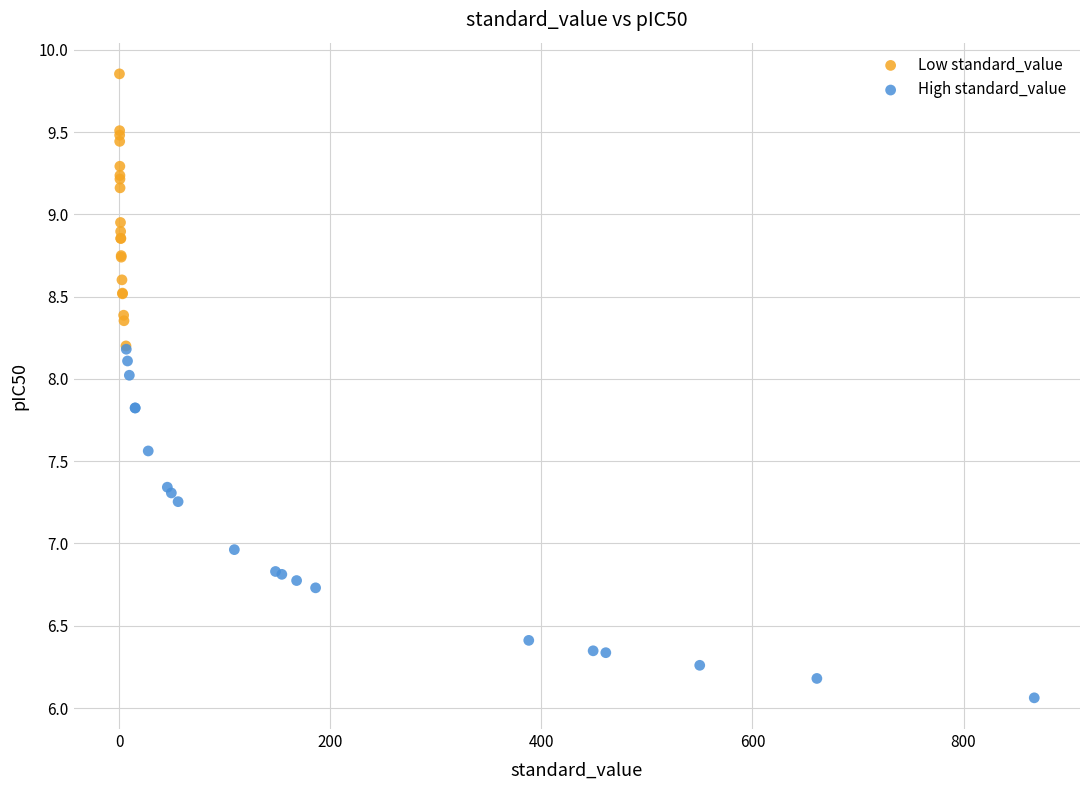

Which series reaches the minimum Y coordinate?

High standard_value